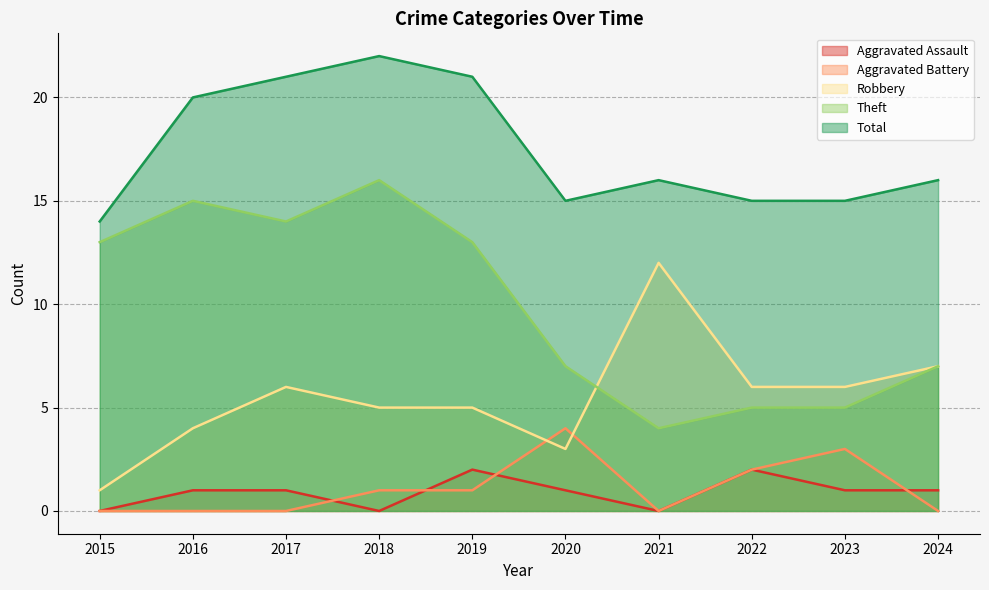

How many series are shown in this chart?

5